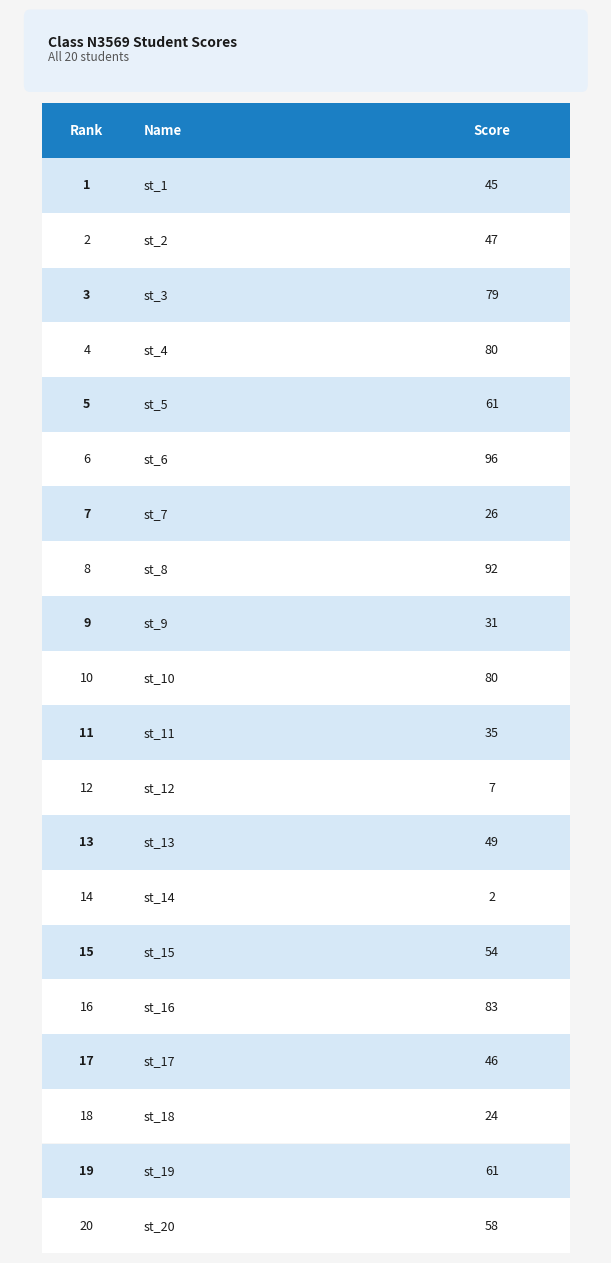

At which category does the chart reach its peak across all series?

st_6